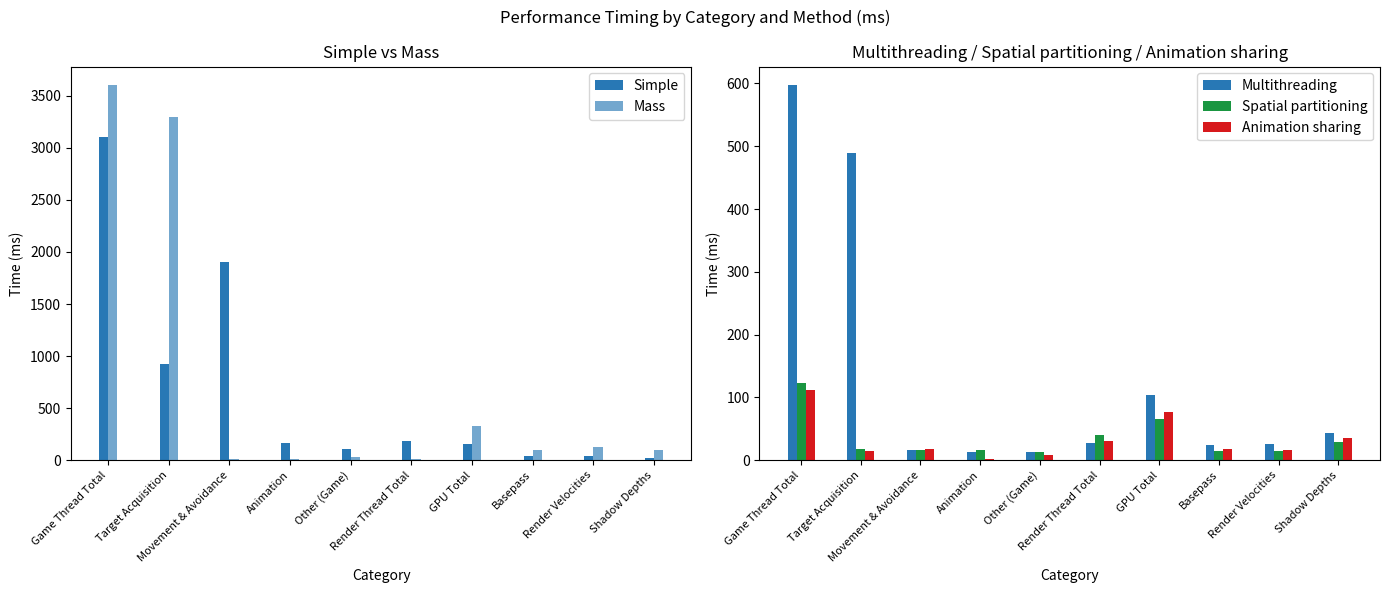

Are the bars grouped side by side (vs. stacked)?

Yes